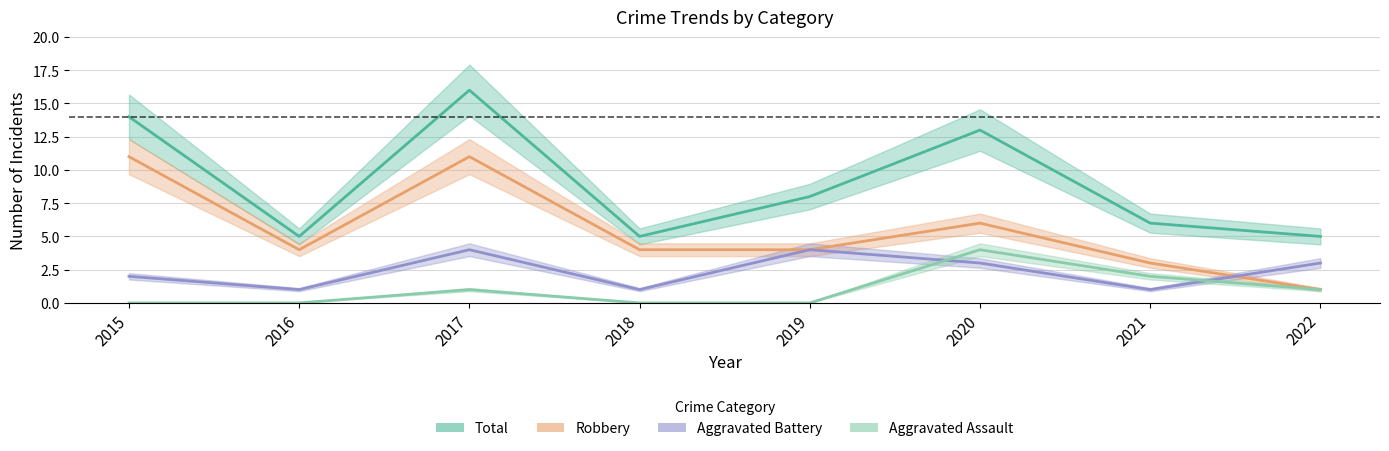

How many lines are shown in the chart?

4